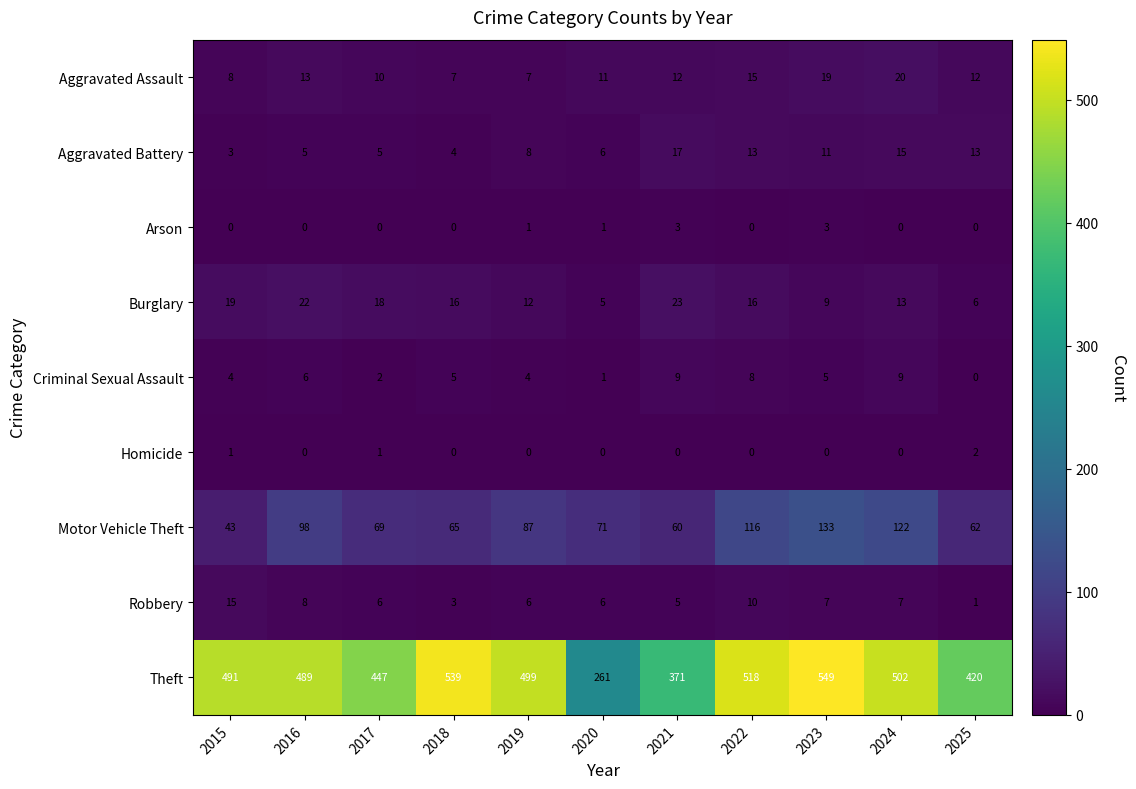

What is the approximate value of Burglary at 2025, to the nearest 10?

10